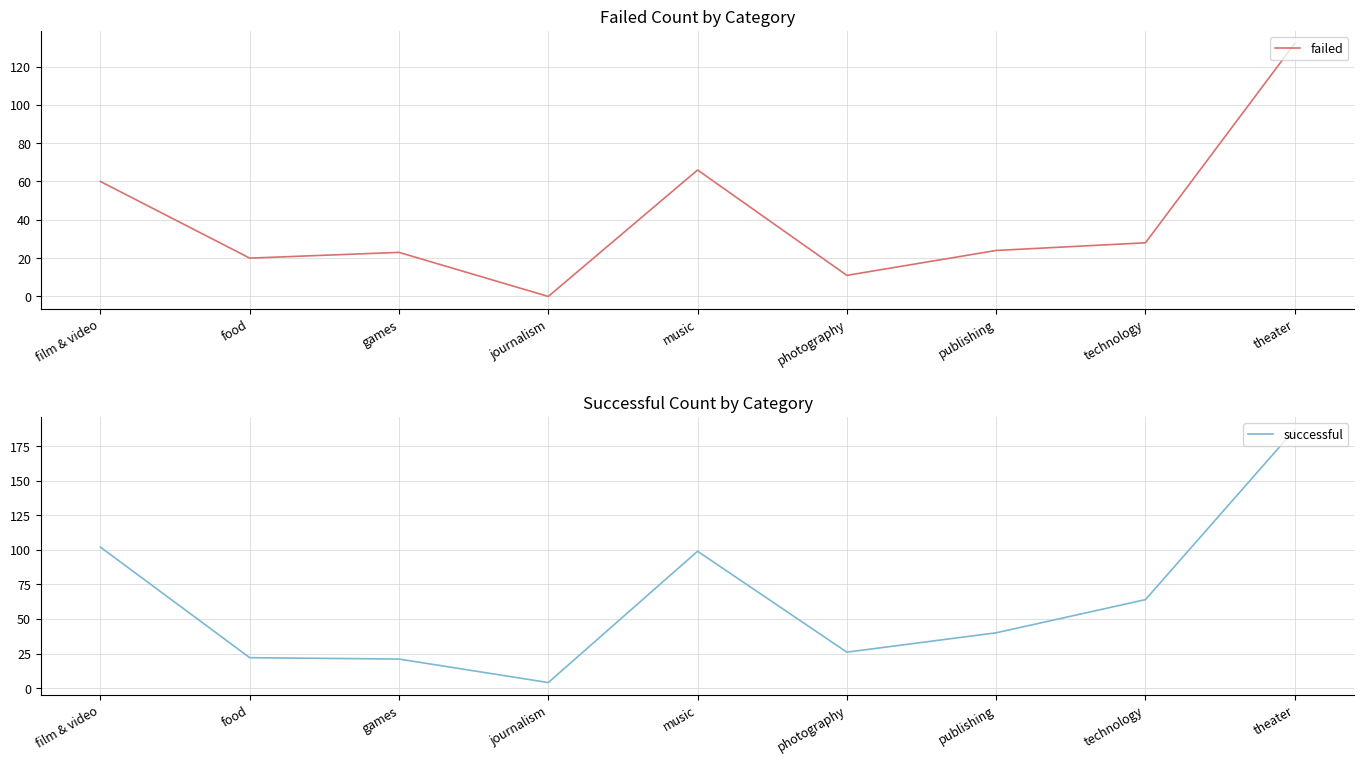

How many series are shown in this chart?

2